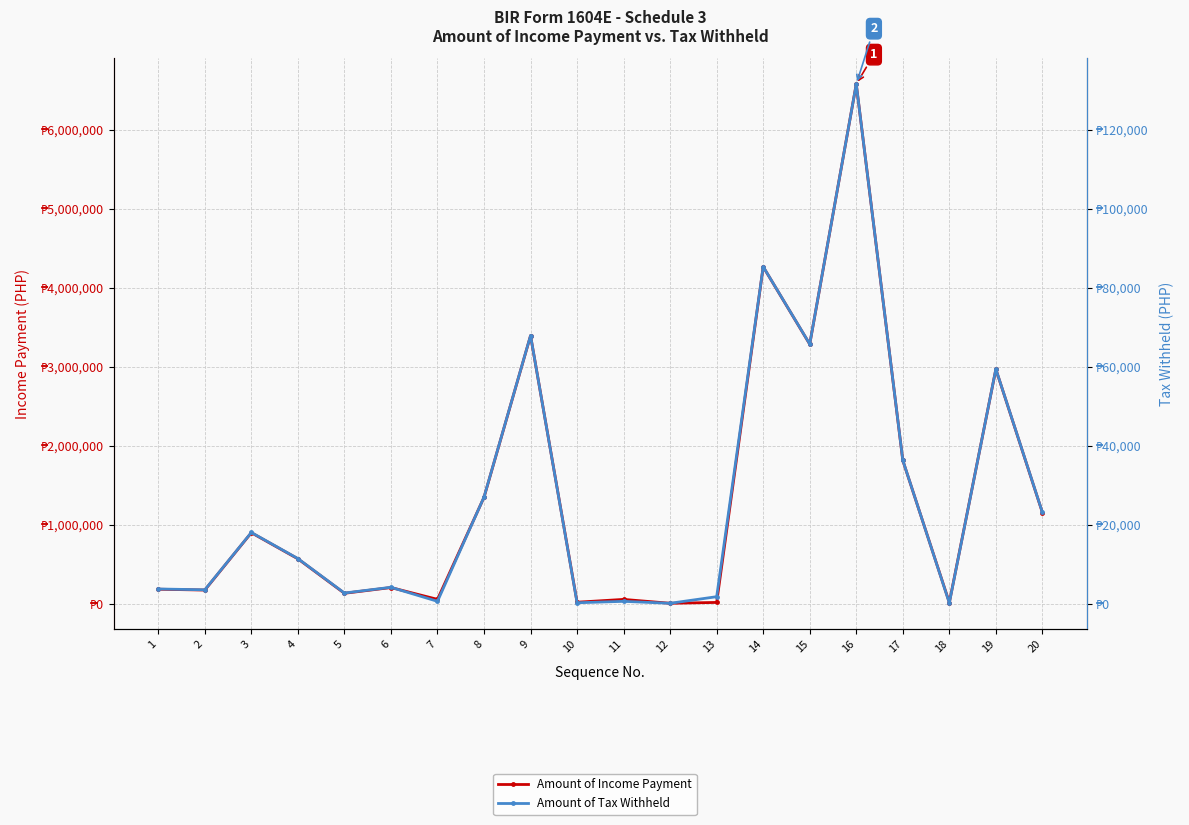

True or false: Amount of Tax Withheld has a value of 563.0 at 7.

True